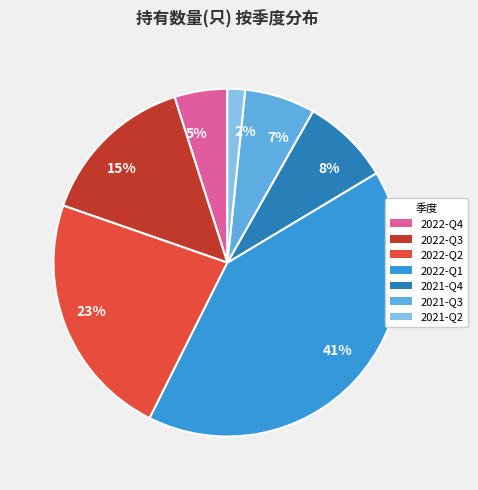

Is there any slice that represents more than half of the pie?

No